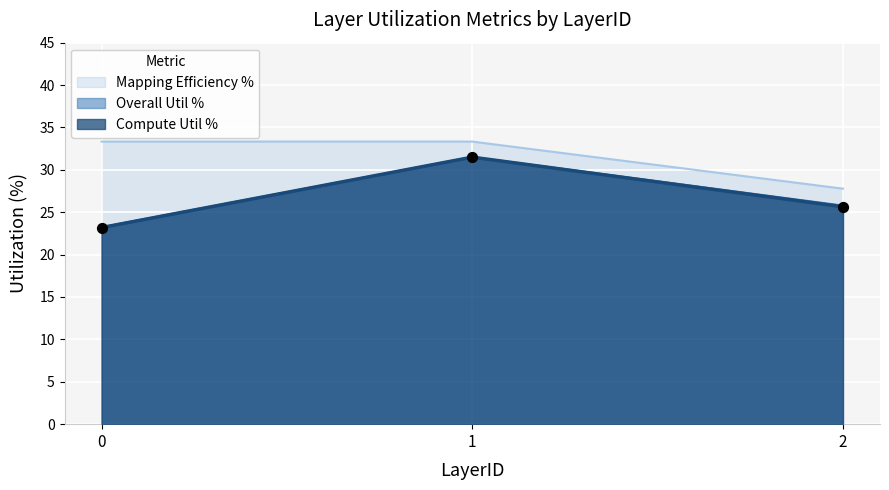

What are all the series names shown in the legend?

Mapping Efficiency %, Overall Util %, Compute Util %